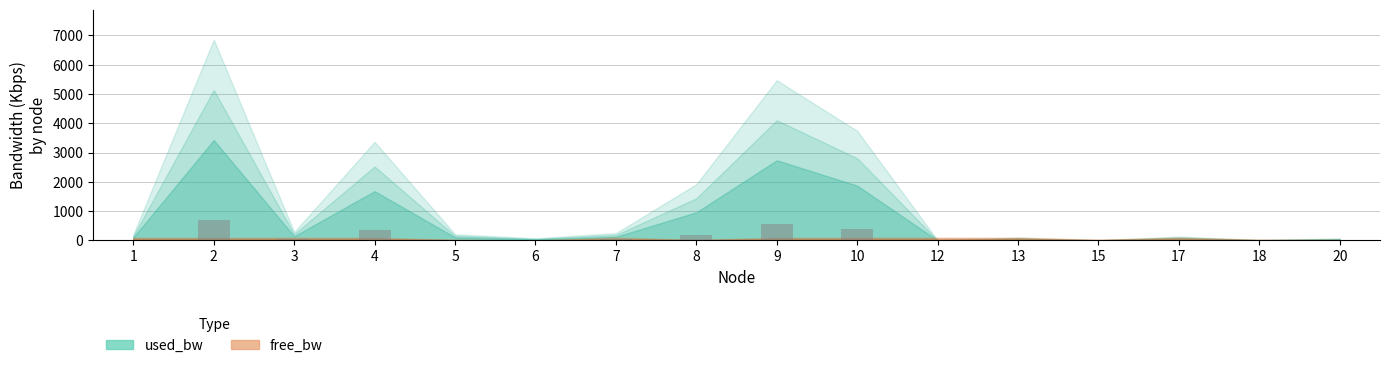

The value at 18 is 3.6. True or false?

True